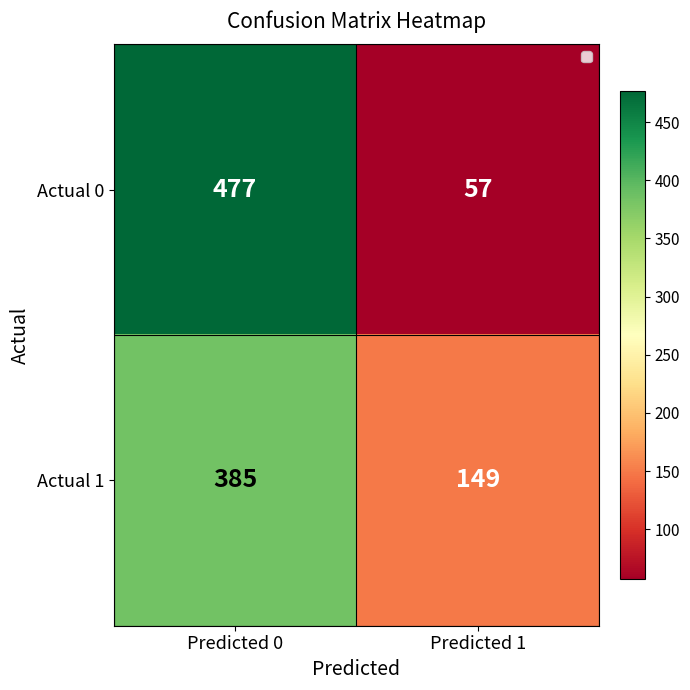

What is the difference between the Actual 0 values at Predicted 1 and Predicted 0?

420